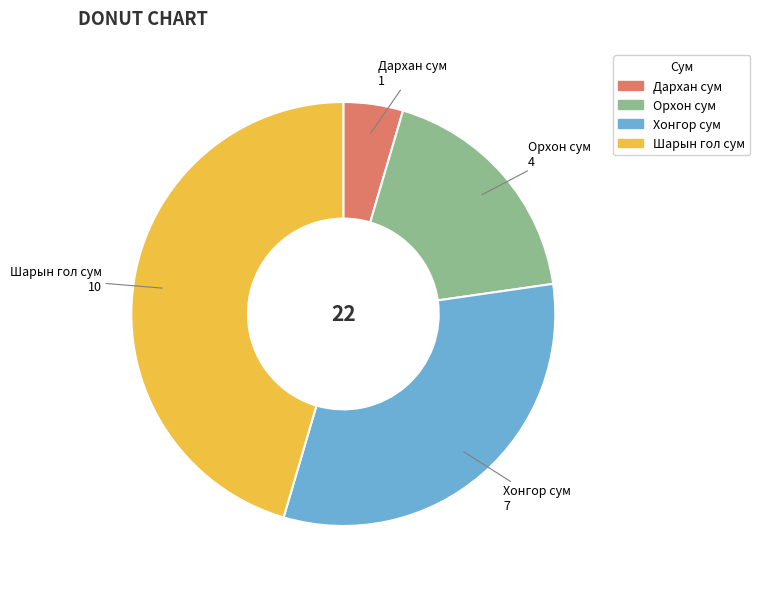

True or false: Дархан сум accounts for 5% of the total.

True